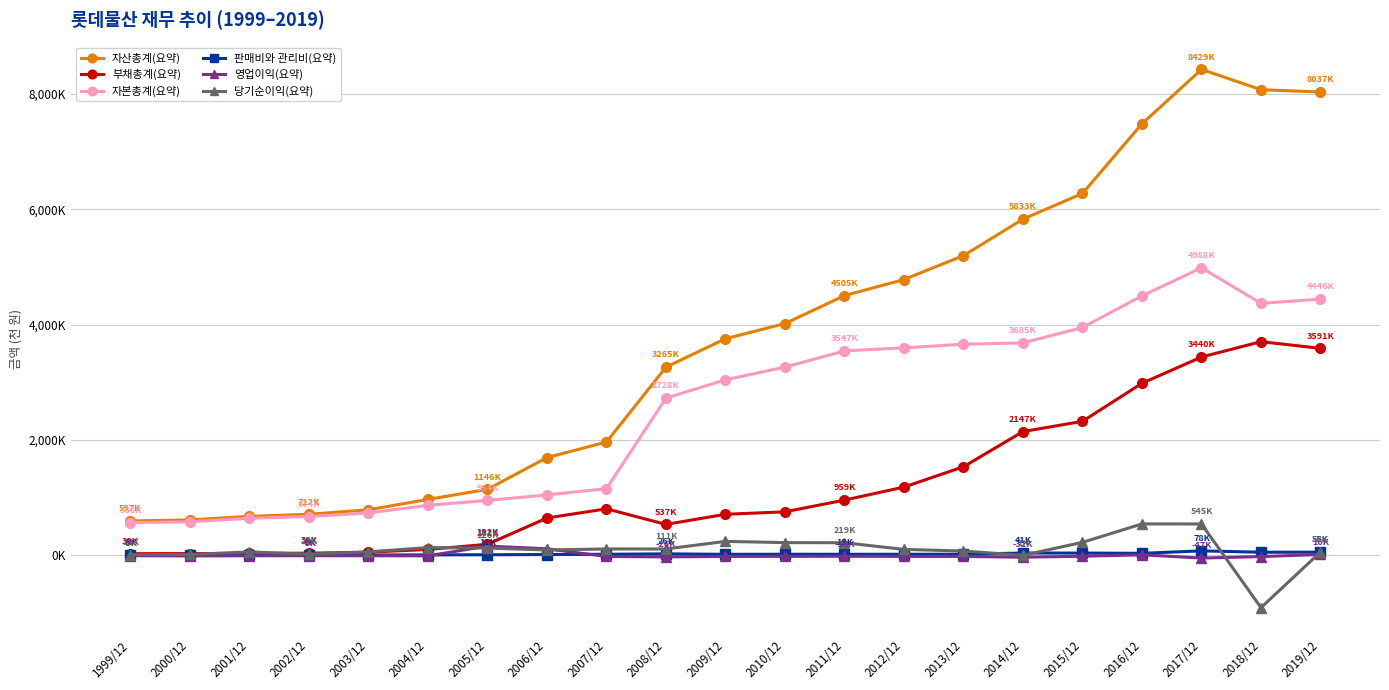

Read the 자본총계(요약) value at 2016/12.

4500962